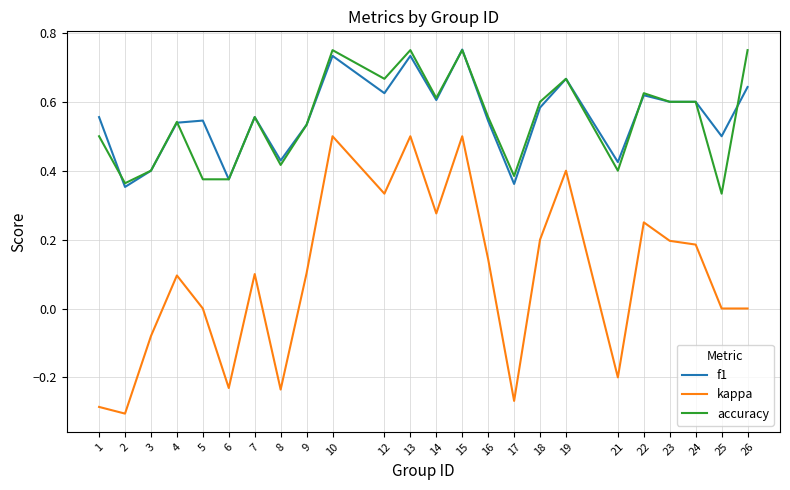

Count the f1 values in the range 0 to 1.

24